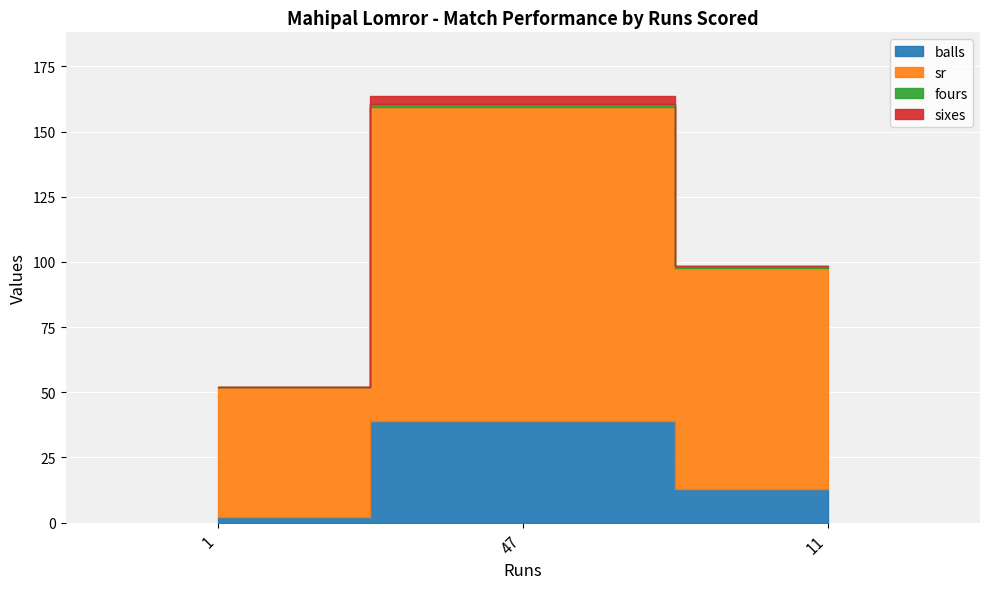

What is the label of the 2nd point from the right?

47